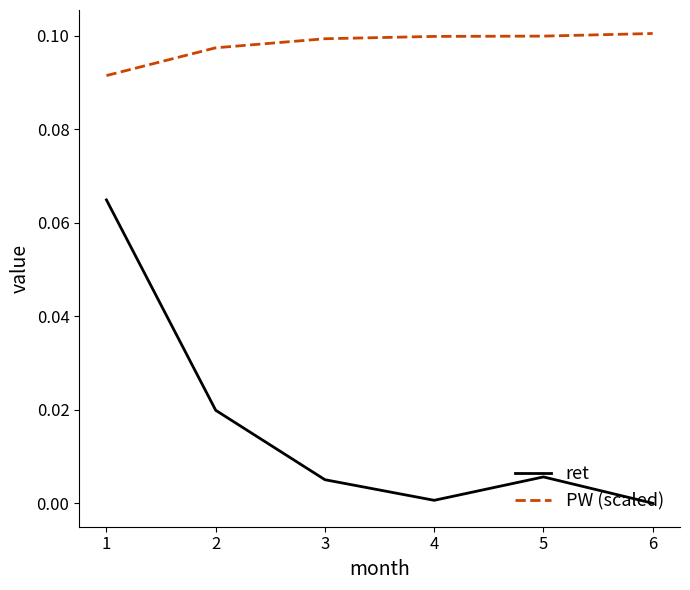

Where is the first local maximum for ret?

5